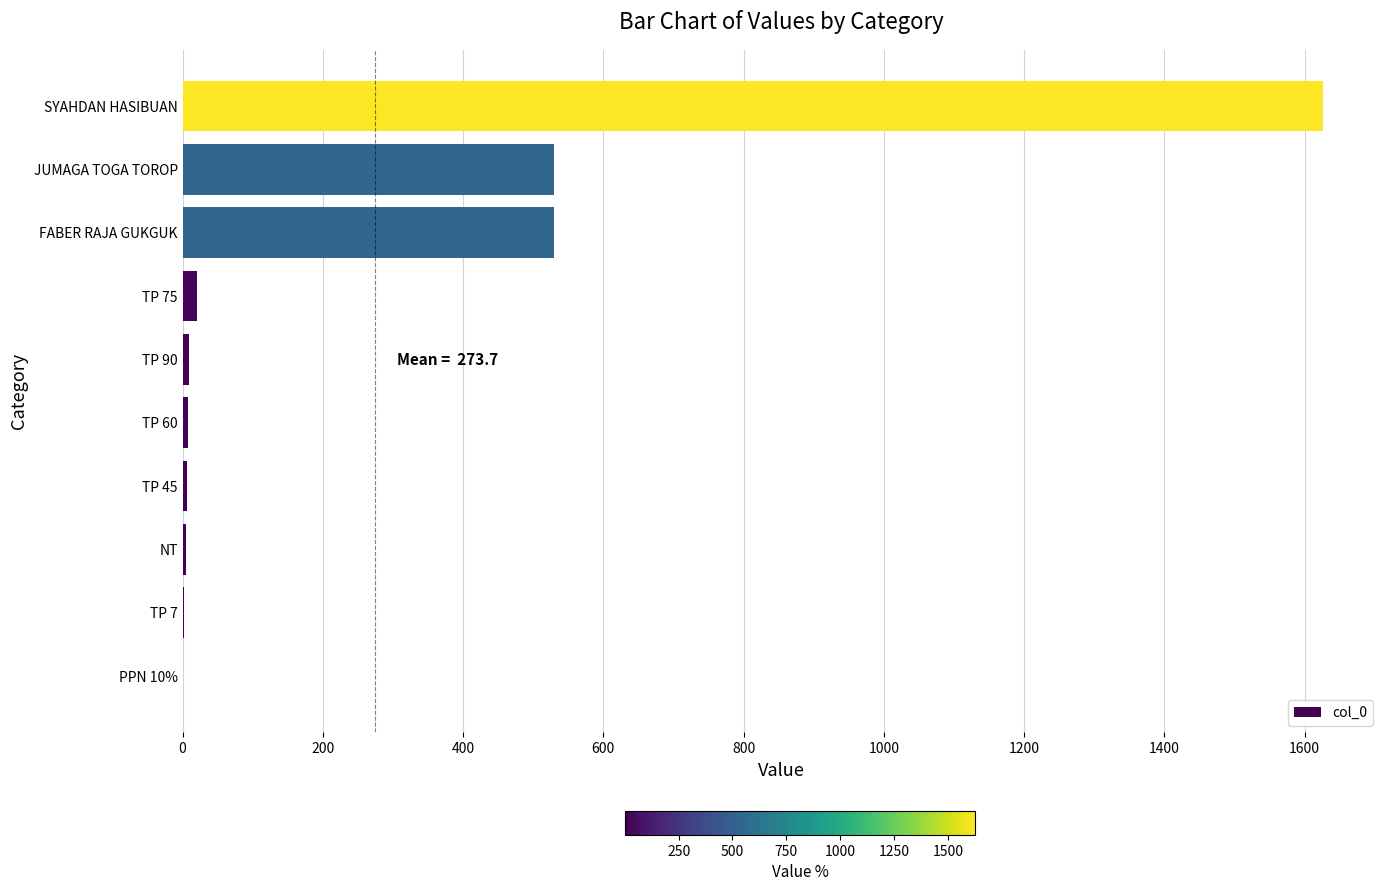

What is the sum of all values?

2737